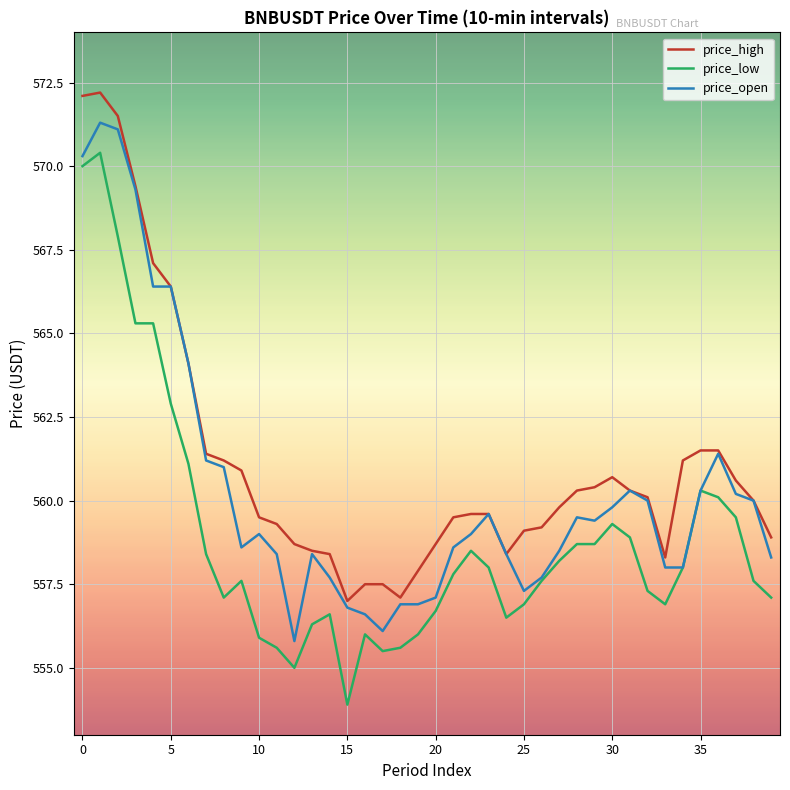

What is the minimum value shown in the chart?

553.9